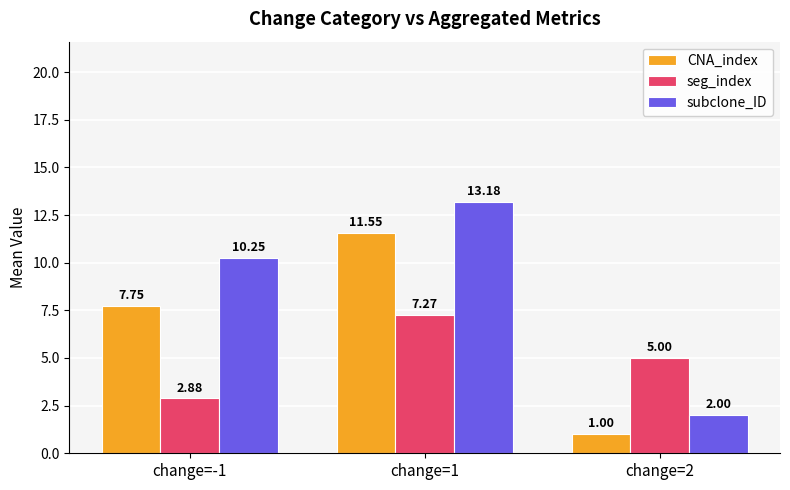

What is the maximum value for seg_index?

7.3